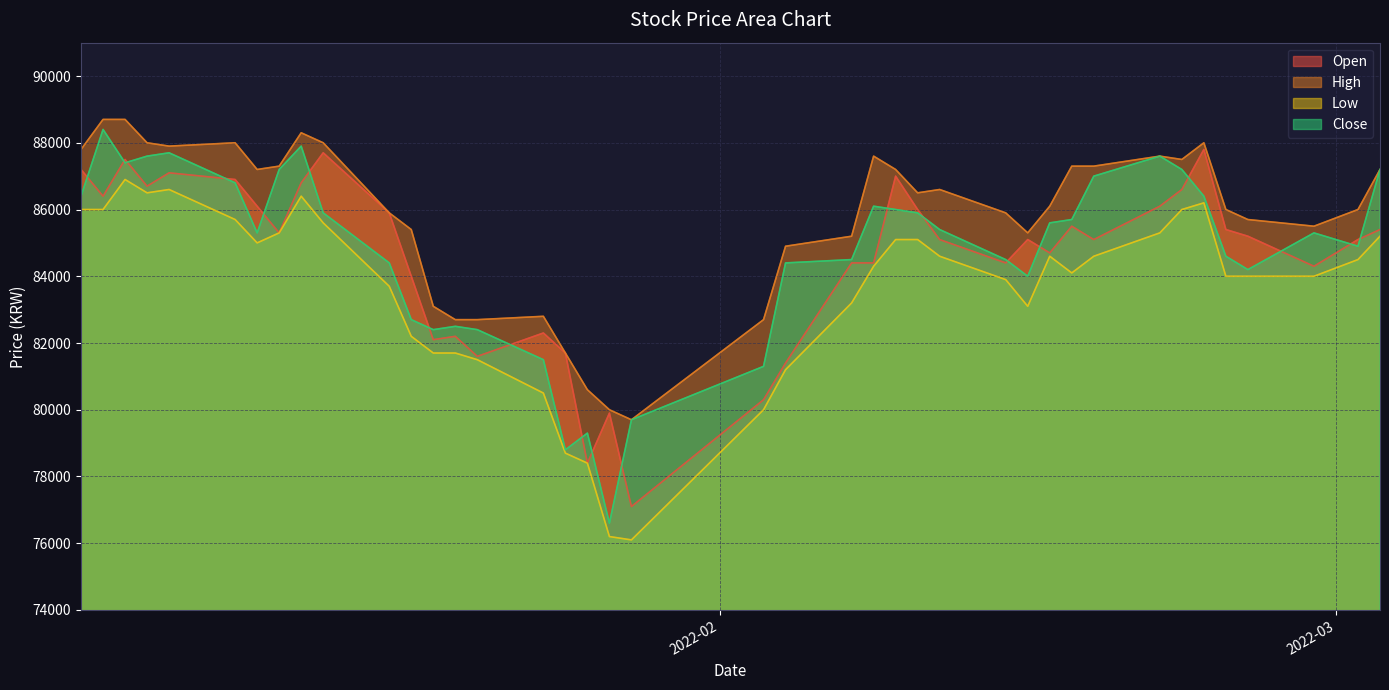

What is the maximum value for Close?

88400